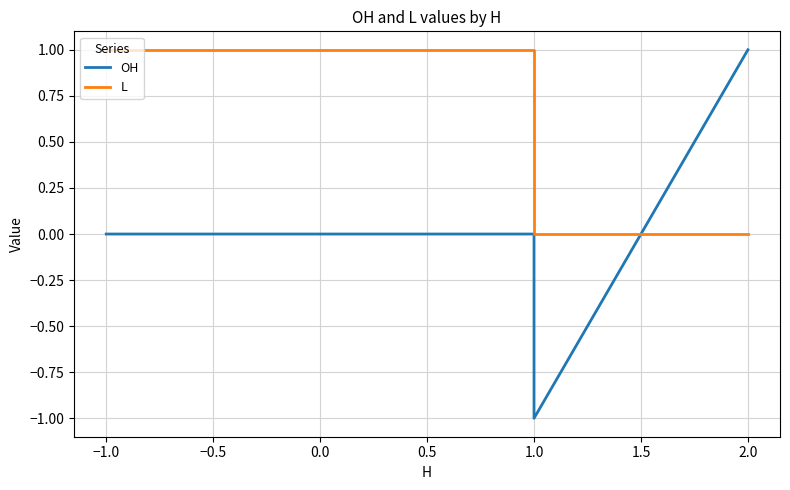

The OH series shows -1 at 1.0. True or false?

False